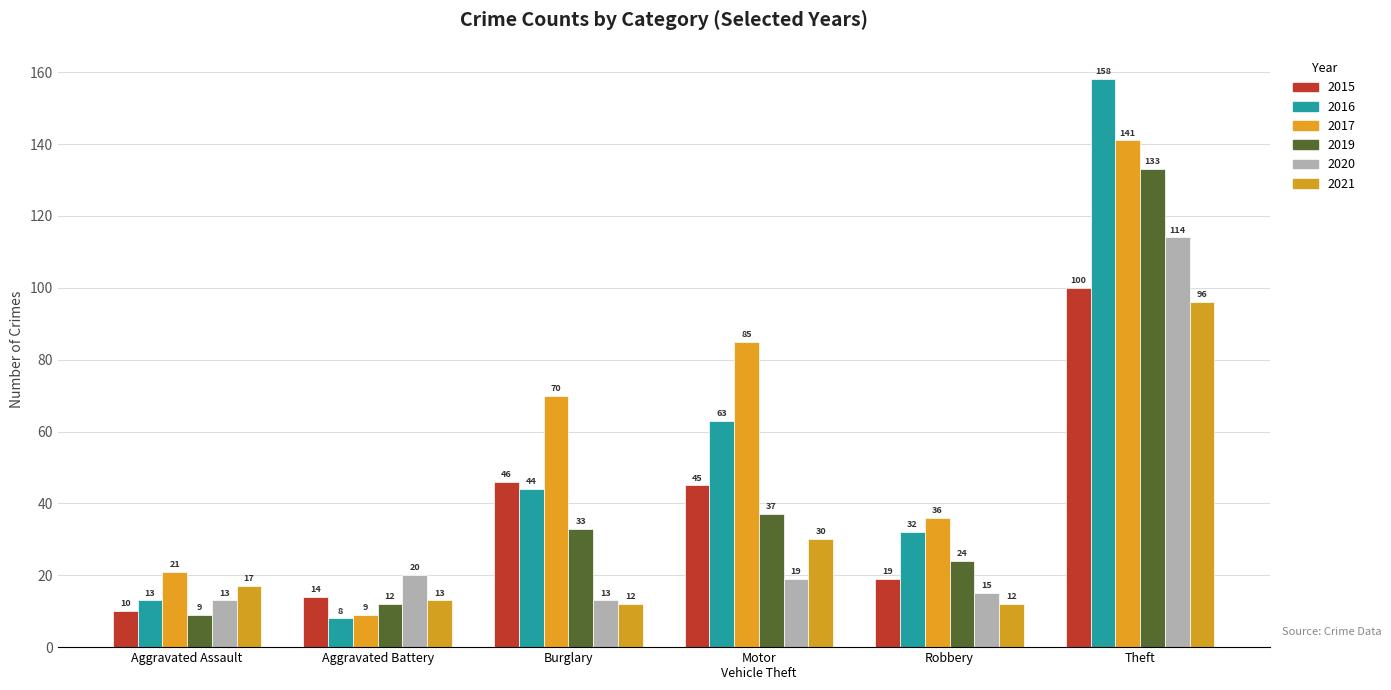

What is the value of the 2021 bar at the 6th from the left?

96